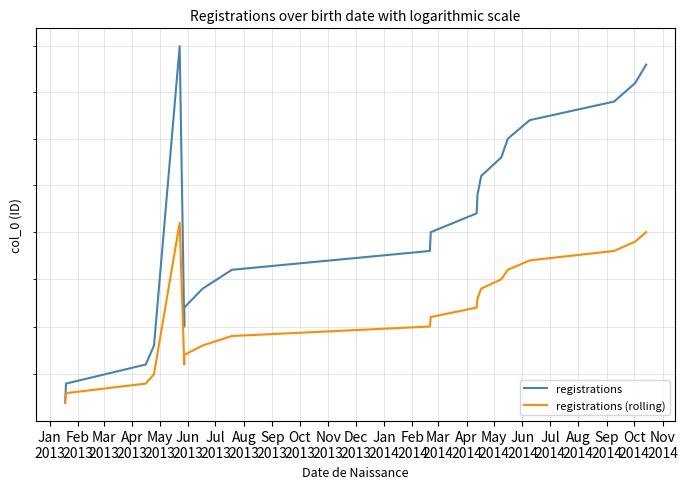

Which series has the largest total across all categories?

registrations